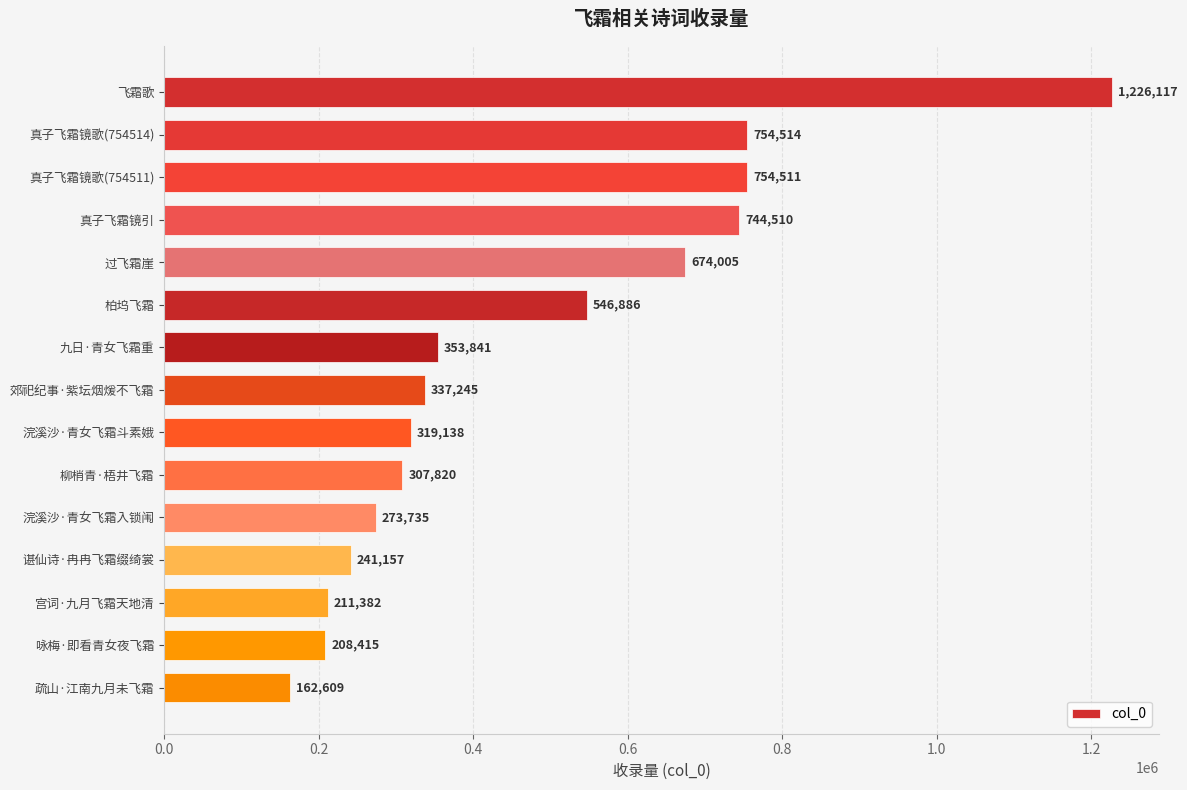

Reading bottom to top, transcribe all the data shown in this chart.

162609	208415	211382	241157	273735	307820	319138	337245	353841	546886	674005	744510	754511	754514	1226117